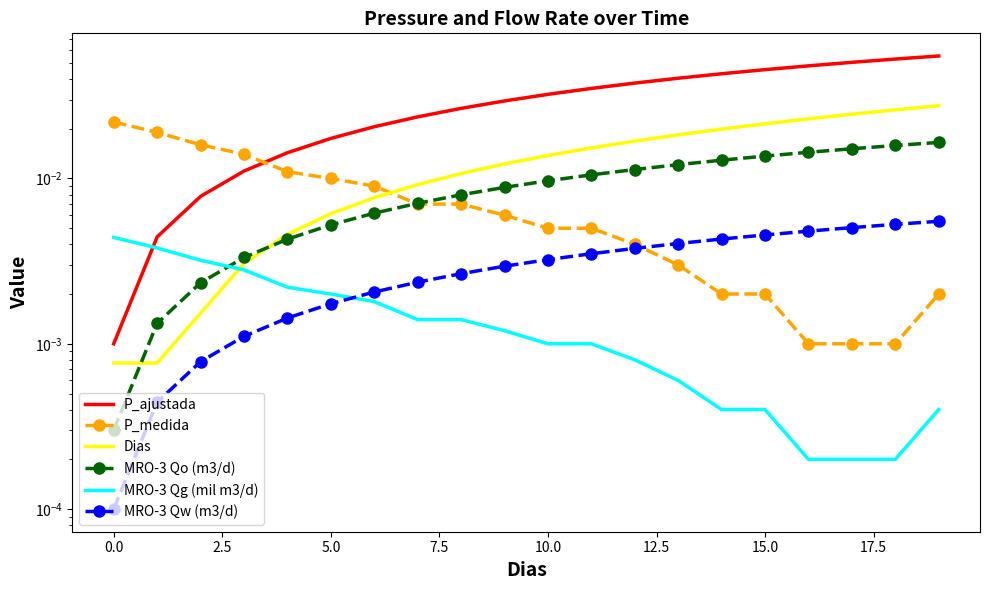

What is the sum of all P_medida values?

0.1